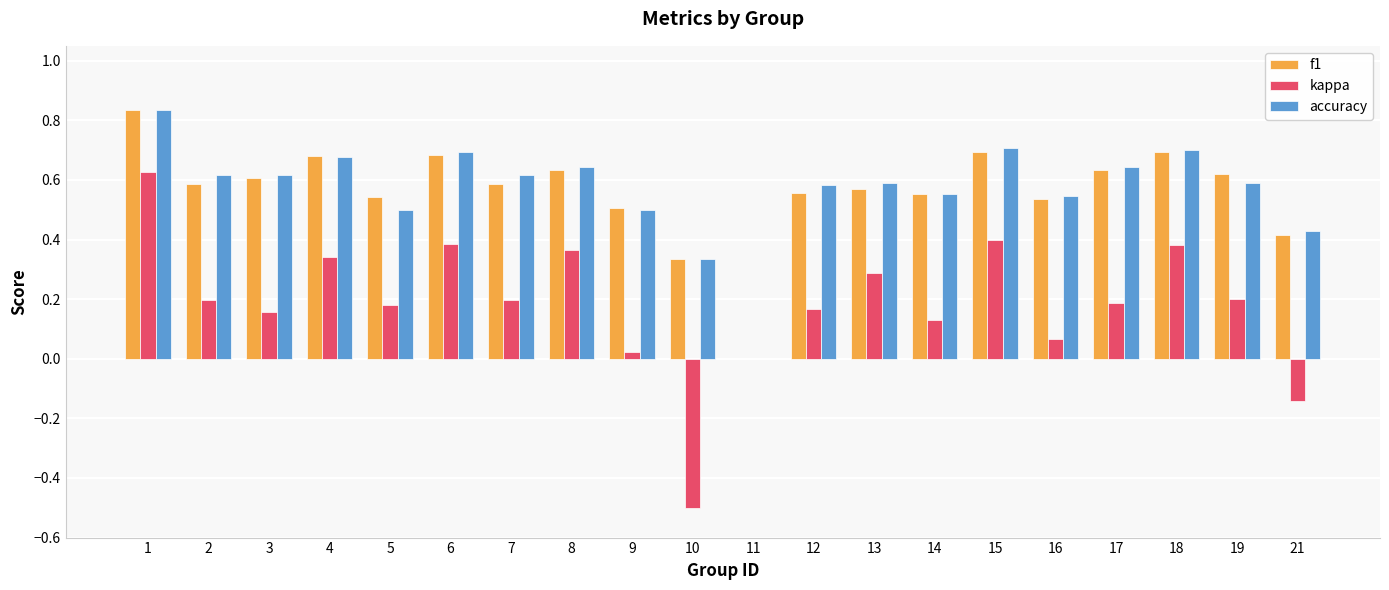

Is the value of kappa at 6 greater than the value of f1 at 9?

No